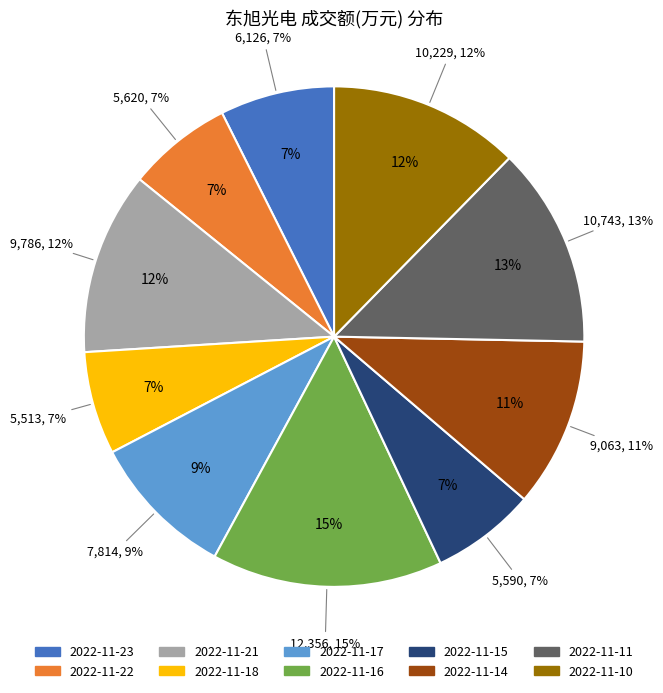

Count the number of slices in the pie.

10